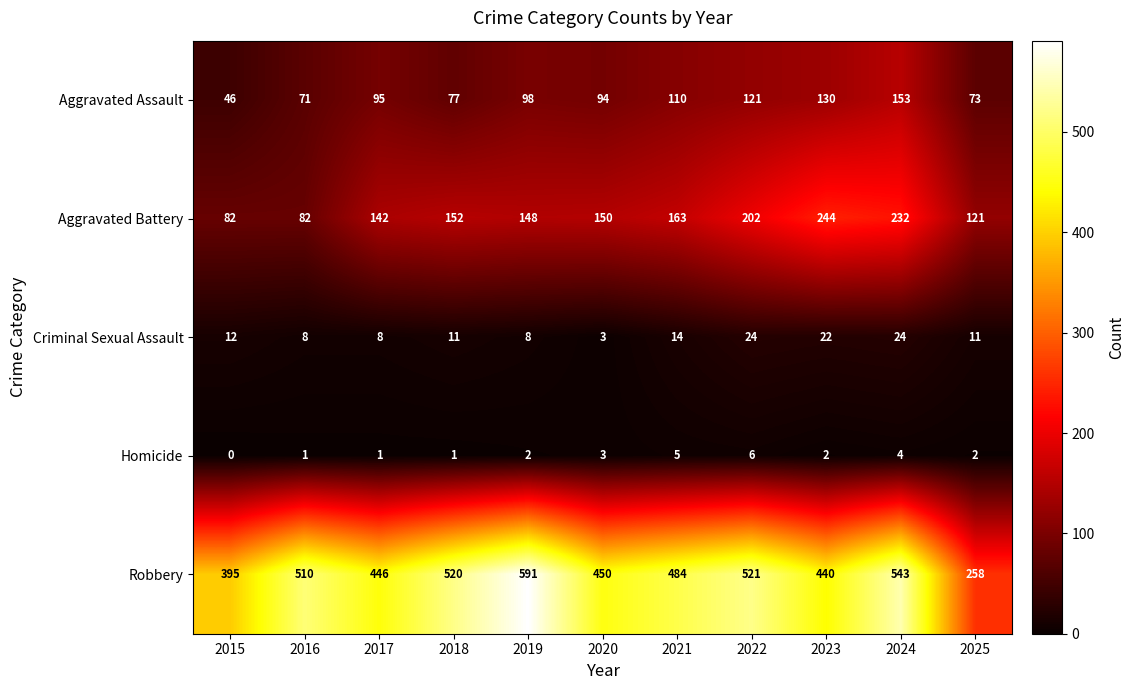

What is the approximate value of Aggravated Assault at 2021, to the nearest 5?

110